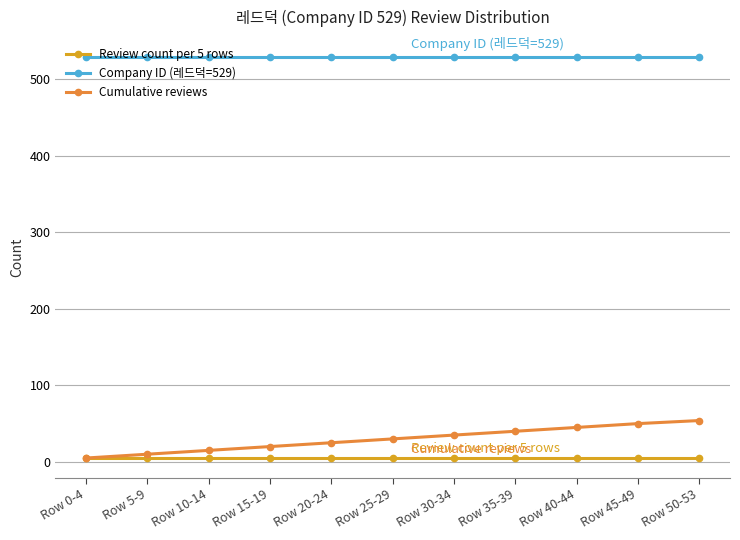

What are all the series names shown in the legend?

Review count per 5 rows, Company ID (레드덕=529), Cumulative reviews